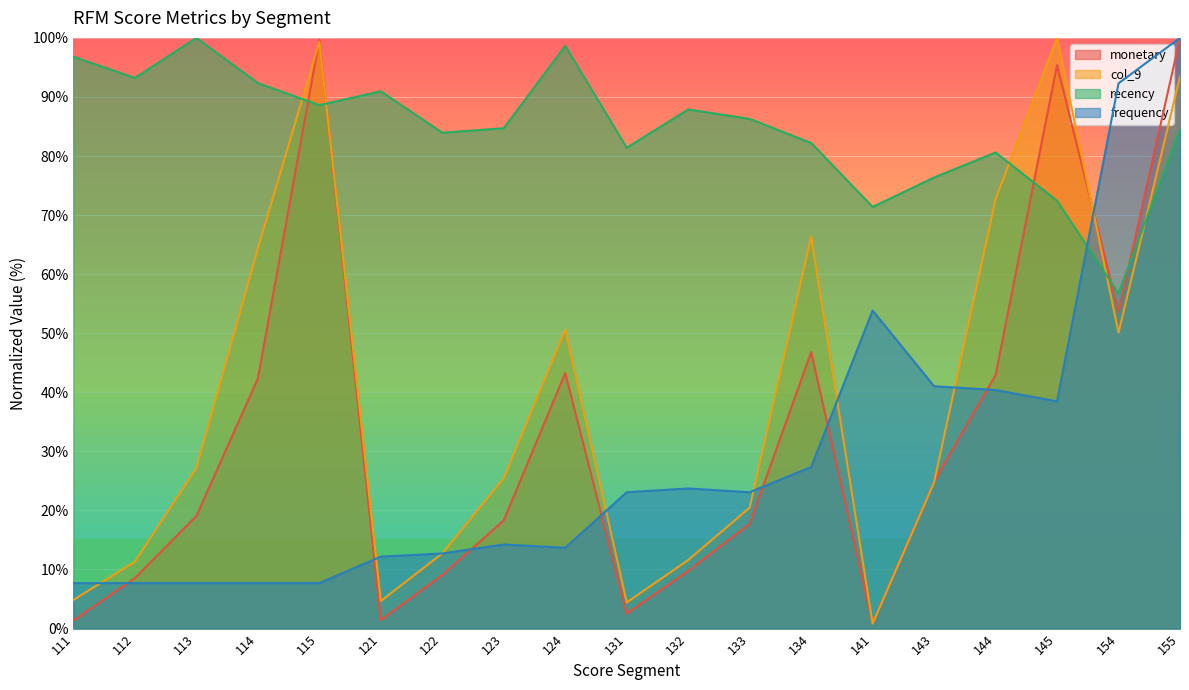

Rank the categories by col_9 value from lowest to highest.

141, 131, 121, 111, 112, 132, 122, 133, 143, 123, 113, 154, 124, 114, 134, 144, 155, 115, 145